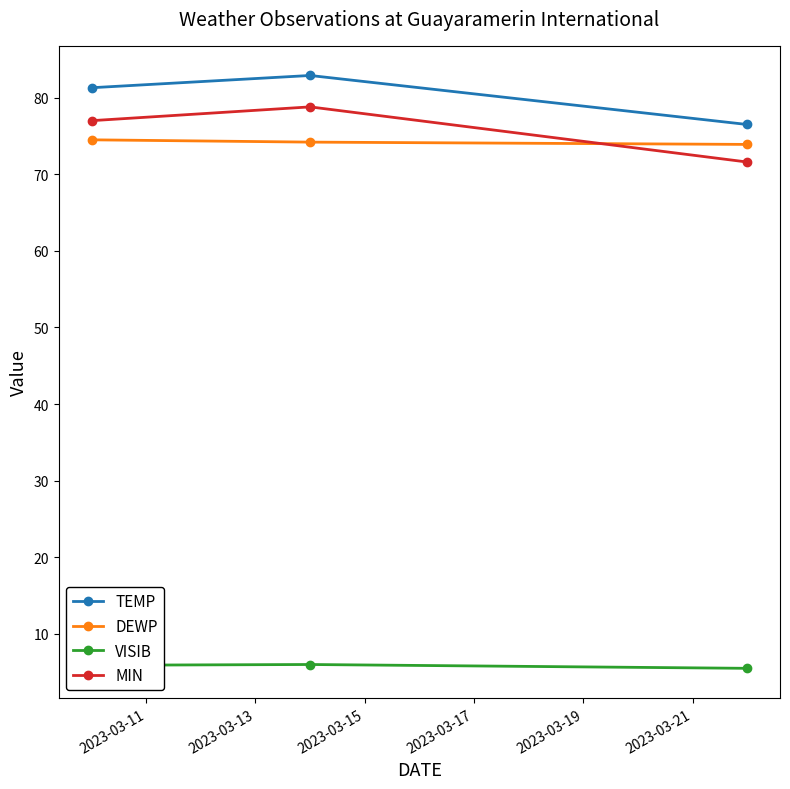

Rank the series by their maximum value, from highest to lowest.

TEMP, MIN, DEWP, VISIB